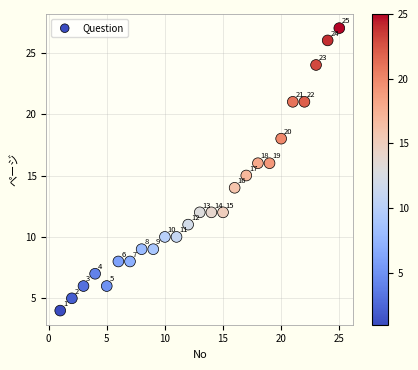

What is the range of Y values (max minus min)?

23